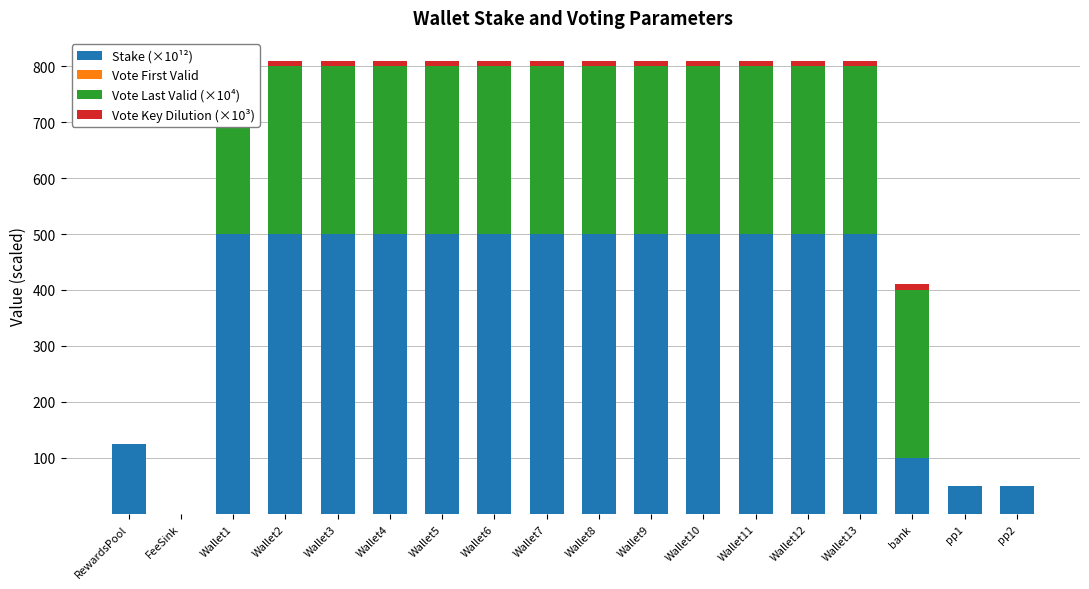

Rank the series by their maximum value, from lowest to highest.

Vote First Valid, Vote Key Dilution (×10³), Vote Last Valid (×10⁴), Stake (×10¹²)